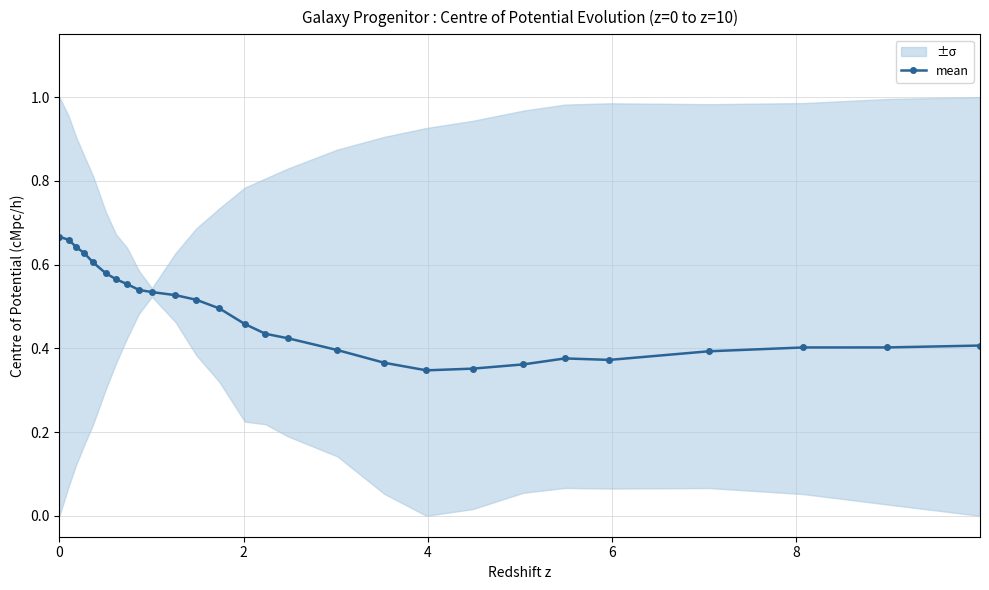

How many mean values are between 0 and 1?

27